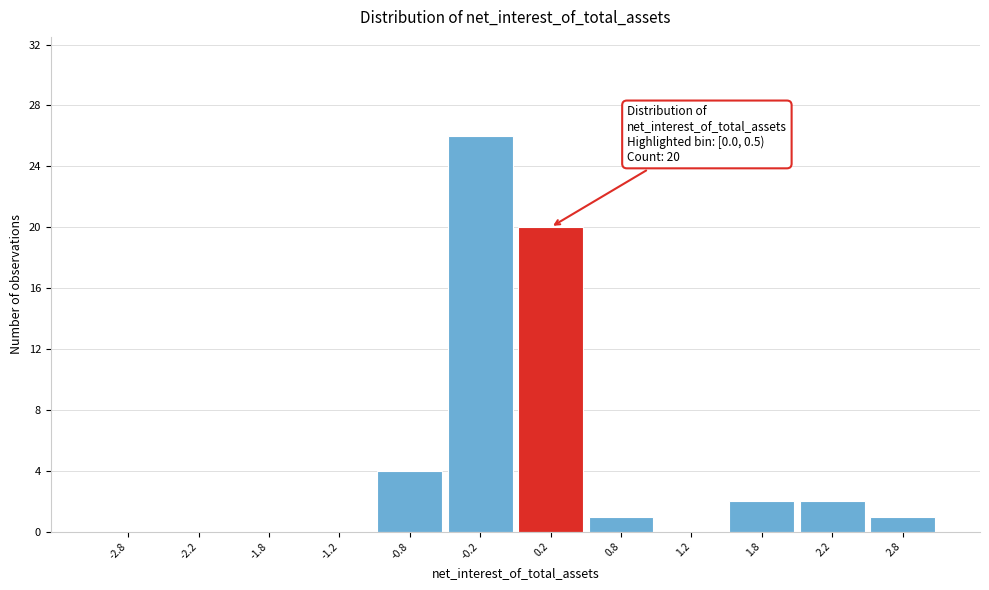

Over which range of the x-axis is the bar tallest?

-0.5 to 0.0